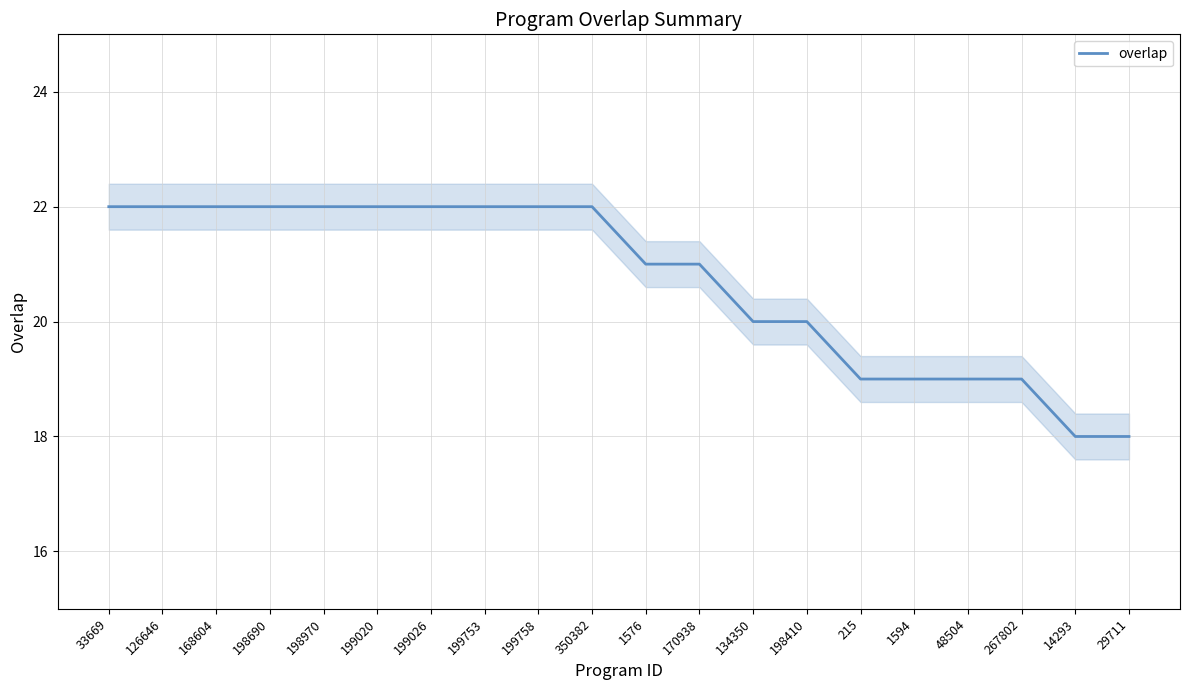

Reading left to right, list all the values displayed in this chart.

22	22	22	22	22	22	22	22	22	22	21	21	20	20	19	19	19	19	18	18